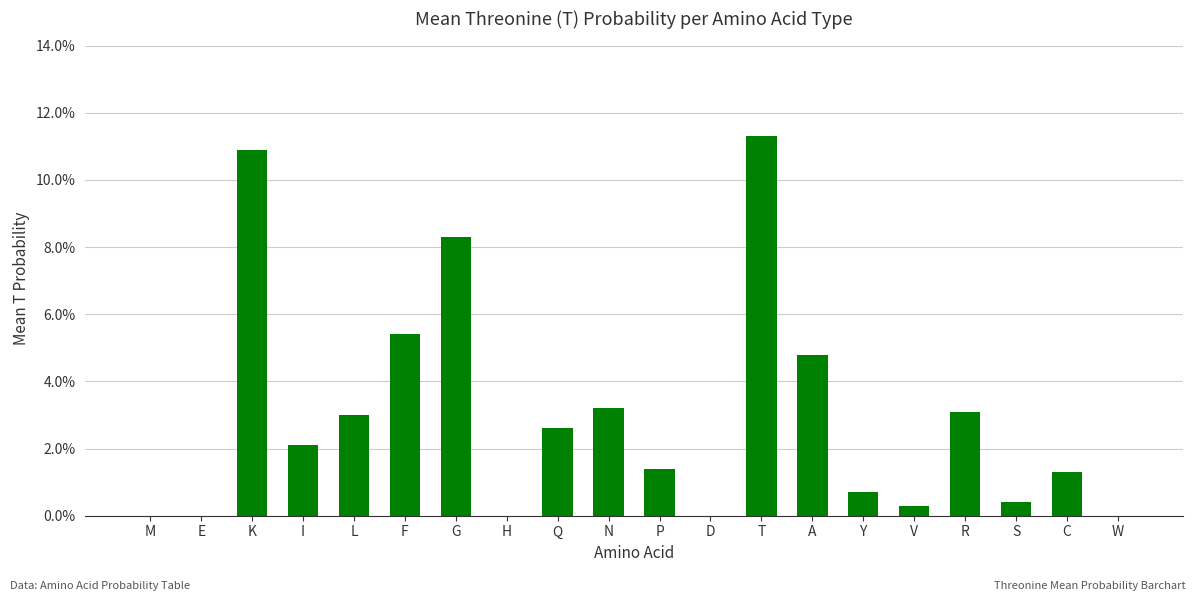

Reading left to right, what are all the values shown in this chart?

0.0	0.0	0.1	0.0	0.0	0.1	0.1	0.0	0.0	0.0	0.0	0.0	0.1	0.0	0.0	0.0	0.0	0.0	0.0	0.0